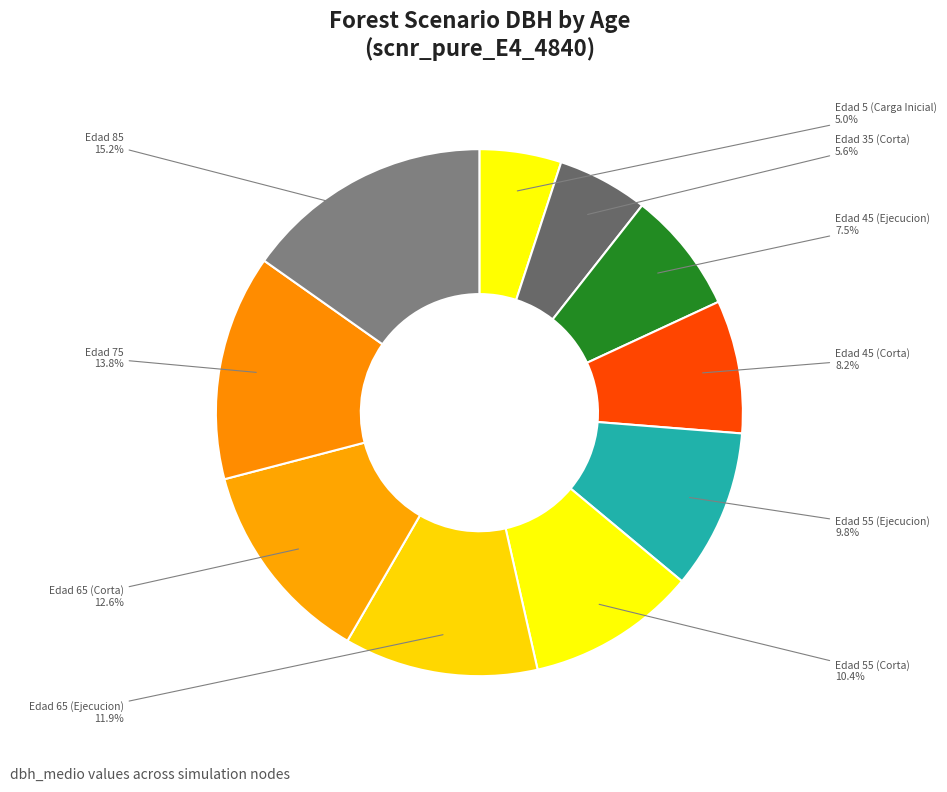

Rank the categories by value from highest to lowest.

Edad 85, Edad 75, Edad 65 (Corta), Edad 65 (Ejecucion), Edad 55 (Corta), Edad 55 (Ejecucion), Edad 45 (Corta), Edad 45 (Ejecucion), Edad 35 (Corta), Edad 5 (Carga Inicial)